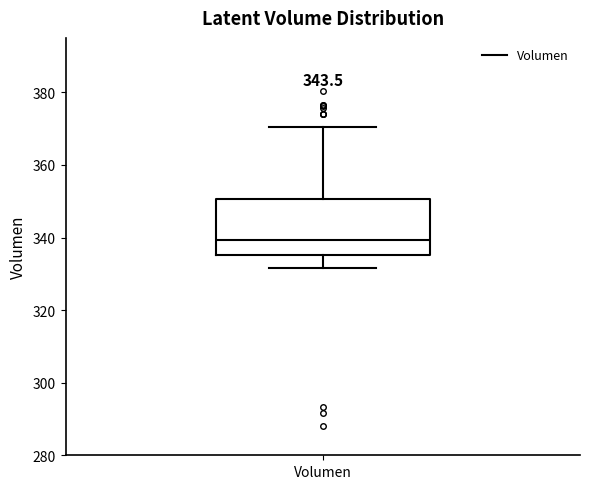

Where is the upper edge of the box for Volumen on the y-axis? The values are not printed on the chart, so give them approximately, as read against the axis.

350